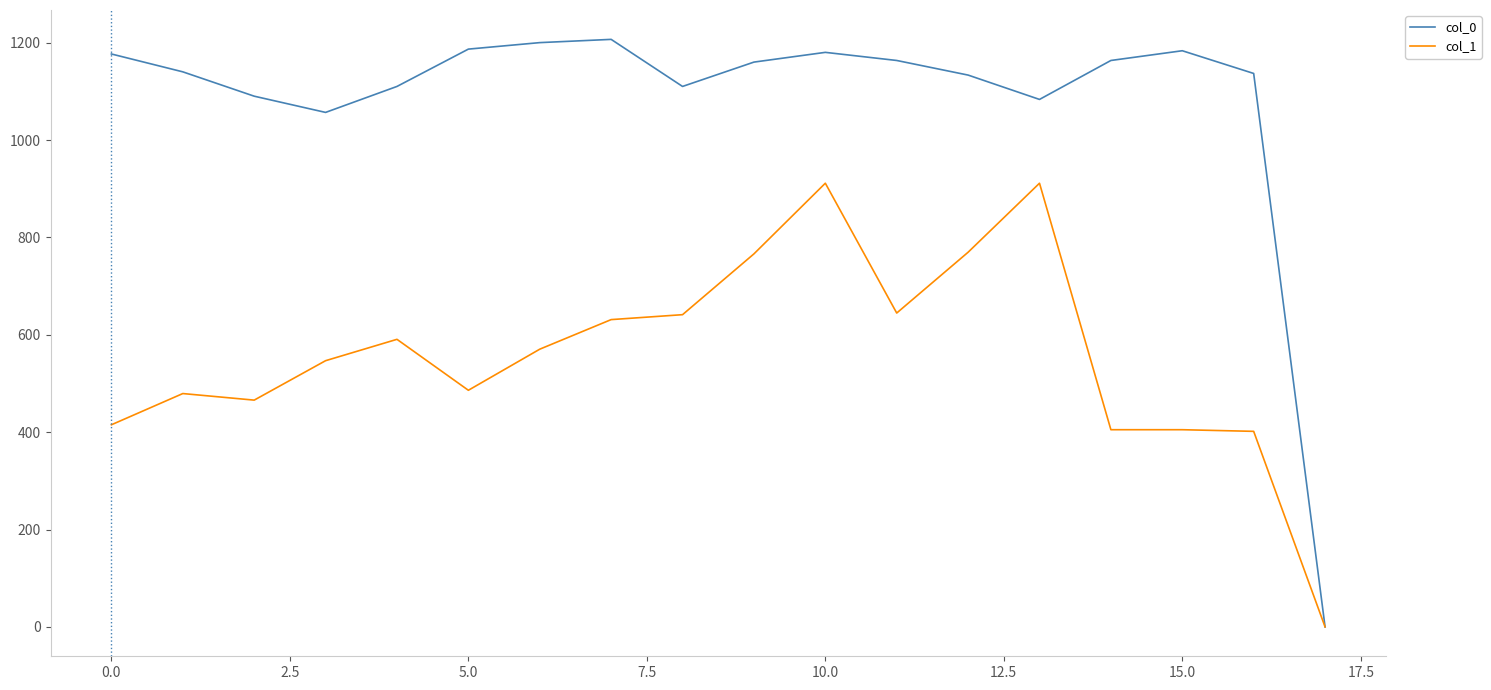

How many lines are shown in the chart?

2